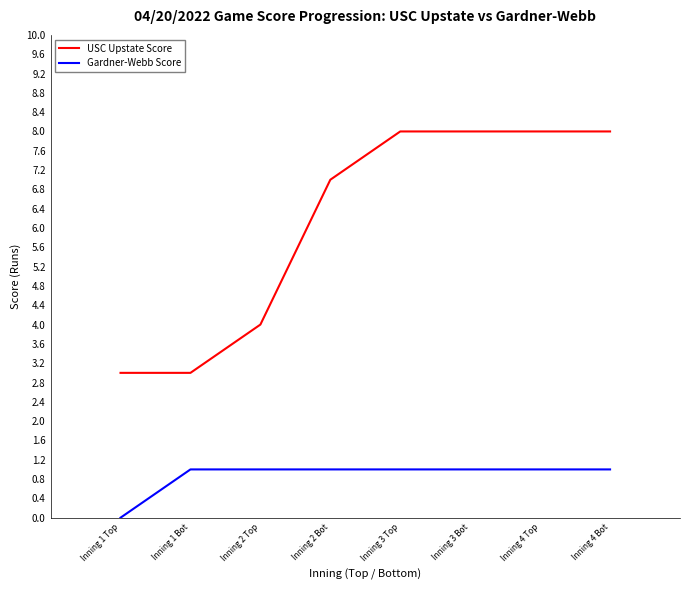

Reading right to left, what are all the values shown in this chart?

USC Upstate Score: Inning 4 Bot=8	Inning 4 Top=8	Inning 3 Bot=8	Inning 3 Top=8	Inning 2 Bot=7	Inning 2 Top=4	Inning 1 Bot=3	Inning 1 Top=3
Gardner-Webb Score: Inning 4 Bot=1	Inning 4 Top=1	Inning 3 Bot=1	Inning 3 Top=1	Inning 2 Bot=1	Inning 2 Top=1	Inning 1 Bot=1	Inning 1 Top=0